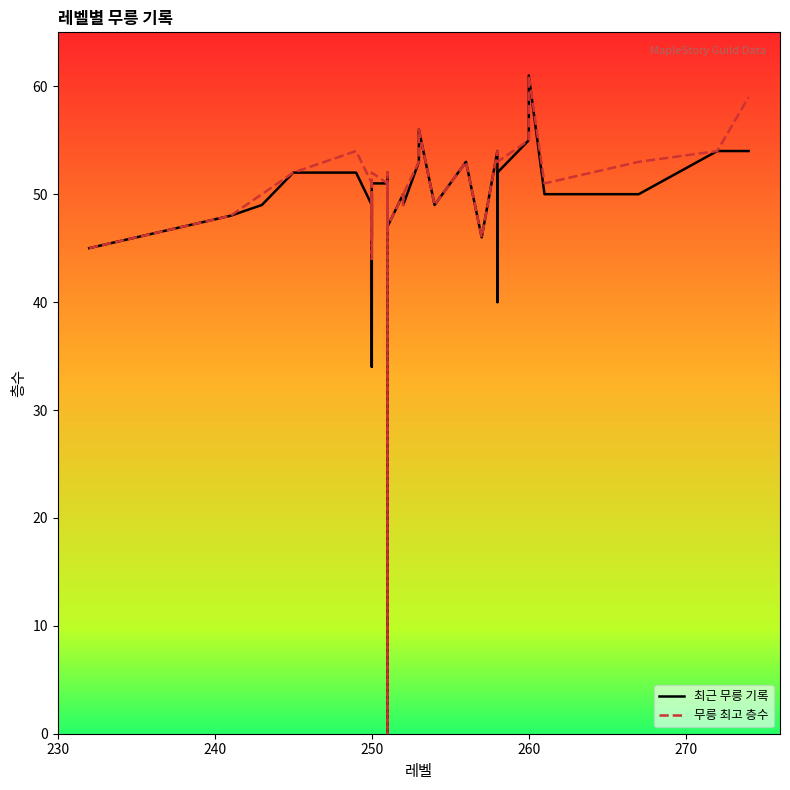

Reading left to right, extract all data points from this chart.

최근 무릉 기록: 45	48	49	52	52	49	48	46	50	49	34	49	51	51	49	49	0	49	52	51	47	50	49	49	49	53	56	49	49	53	46	54	40	52	55	61	50	50	54	54
무릉 최고 층수: 45	48	50	52	54	51	50	46	50	49	44	49	52	51	49	49	0	49	52	51	47	50	50	49	50	53	56	49	49	53	46	54	54	53	55	61	51	53	54	59